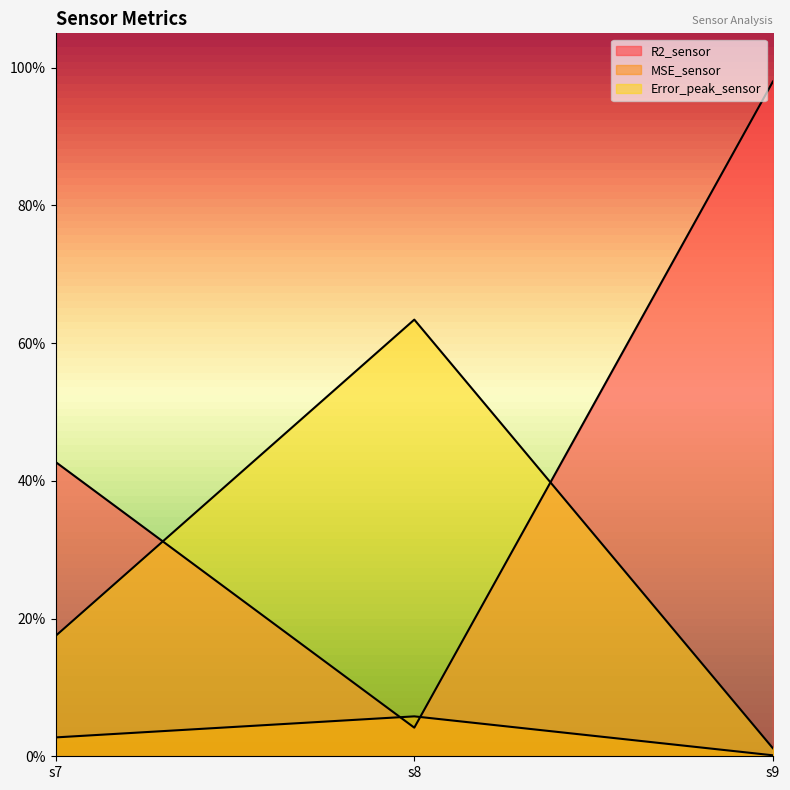

Does the chart have visible grid lines?

No